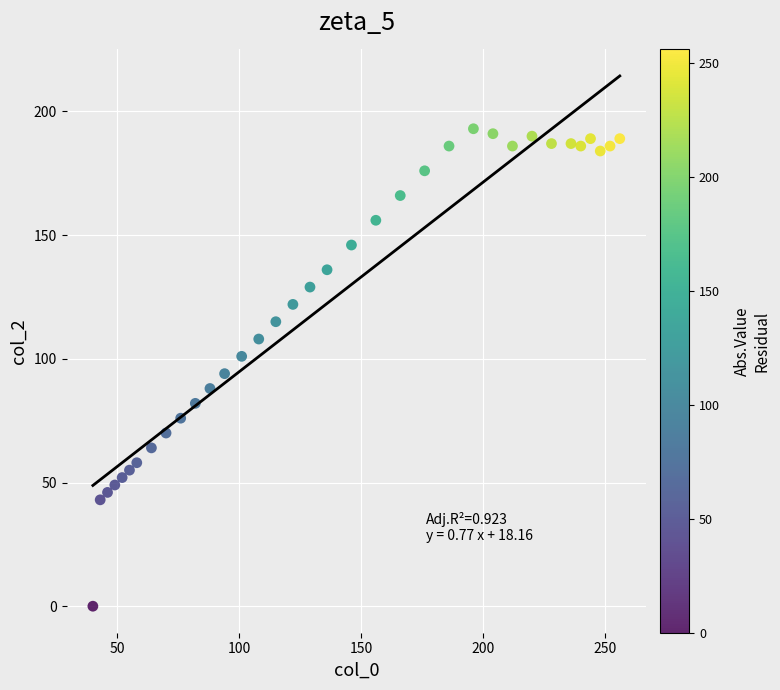

What is the range of X values (max minus min)?

216